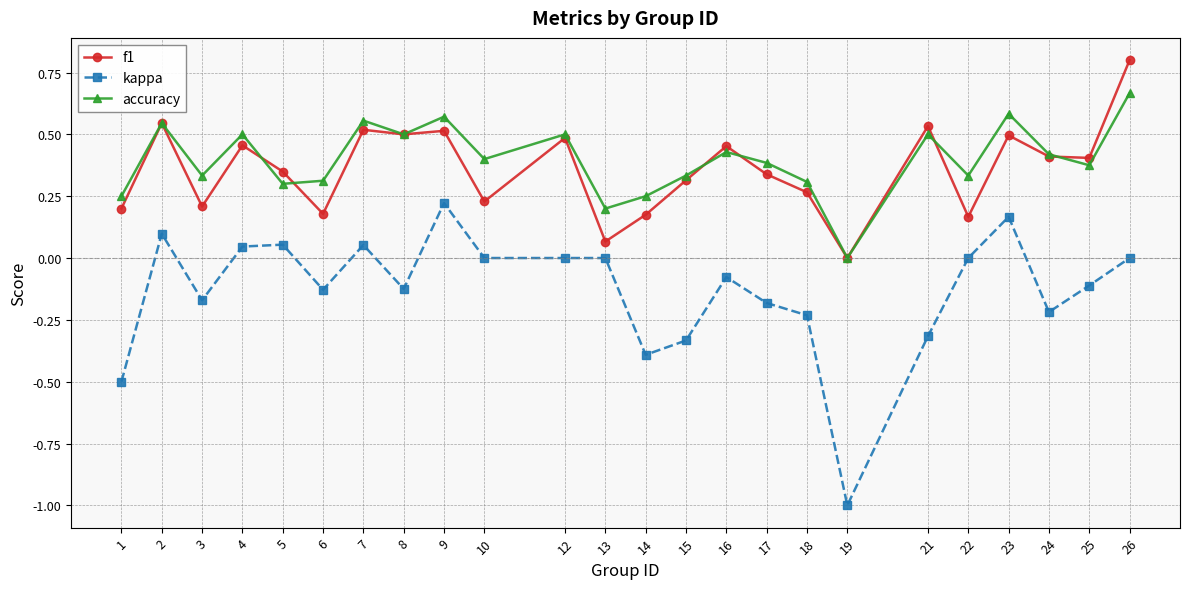

Which category has the highest value in the accuracy series?

26